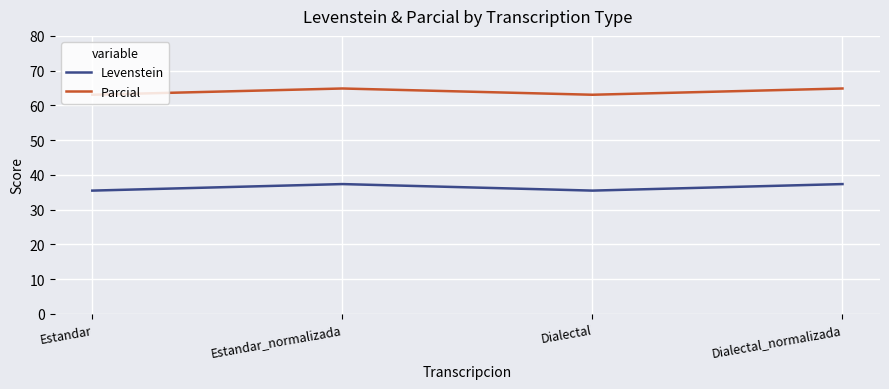

What is the spread (max minus min) of values at Dialectal?

27.6